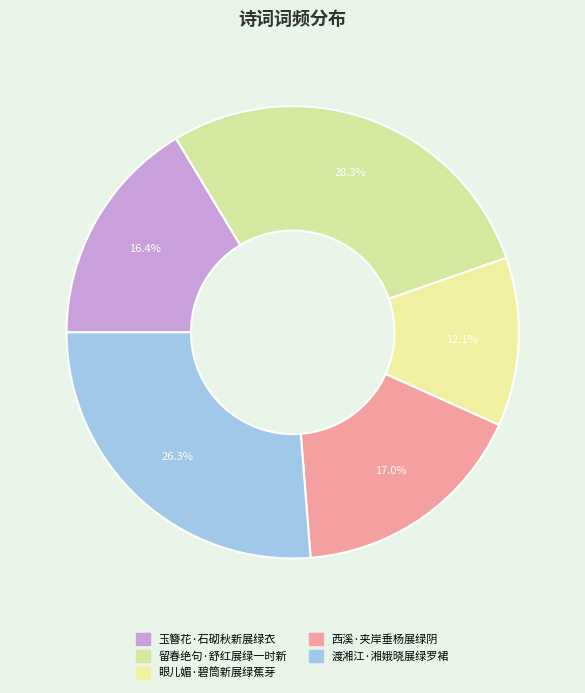

Does 西溪·夹岸垂杨展绿阴 represent more than half of the total?

No